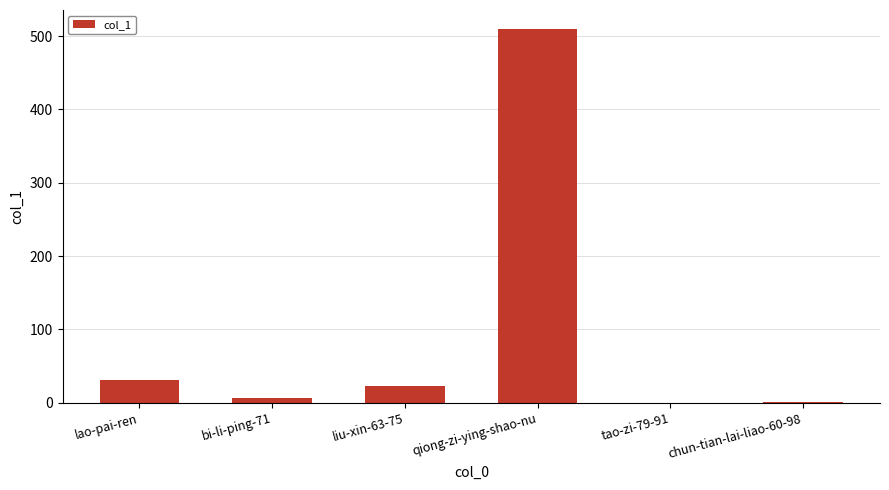

Where is the data nearest to the value 255?

lao-pai-ren